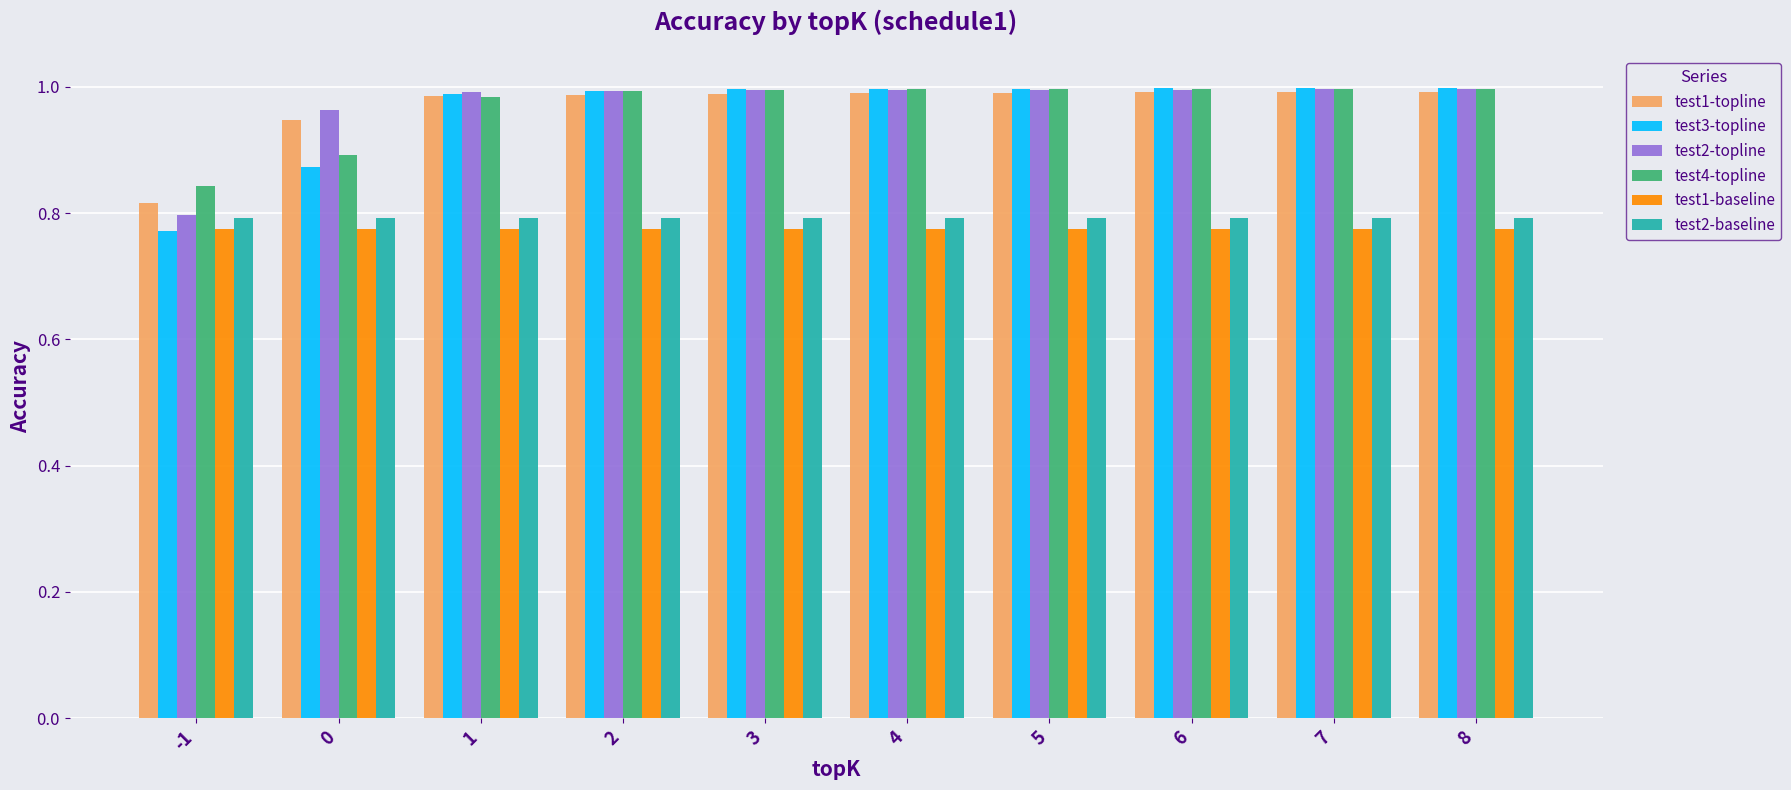

The value of test3-topline at 5 is 0.5. True or false?

False